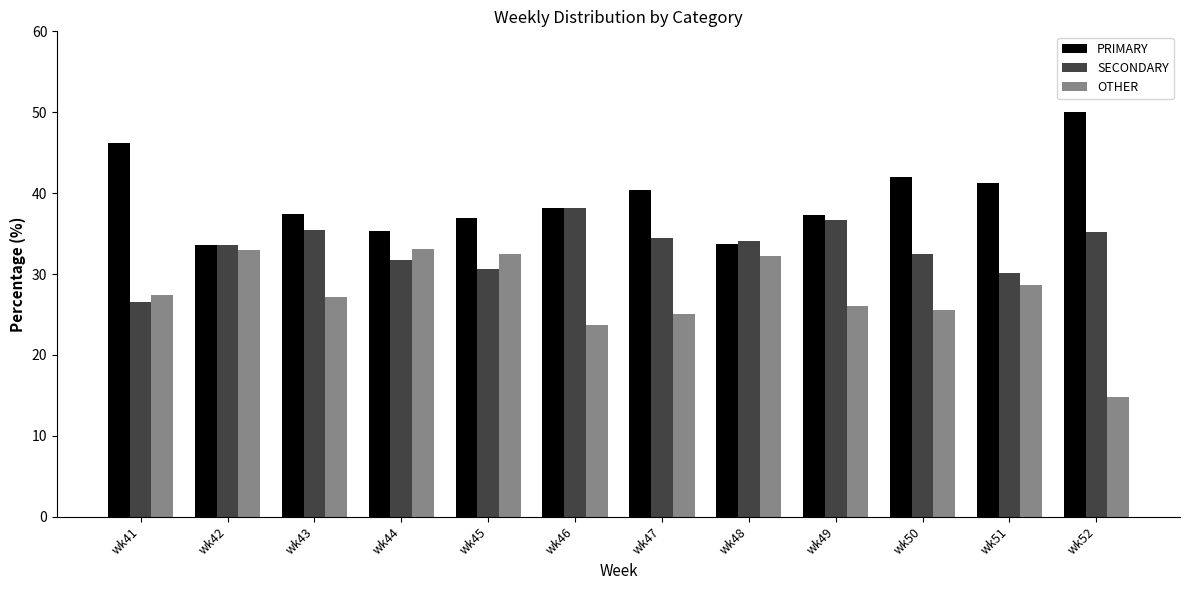

Which series changed the most between wk46 and wk51?

SECONDARY